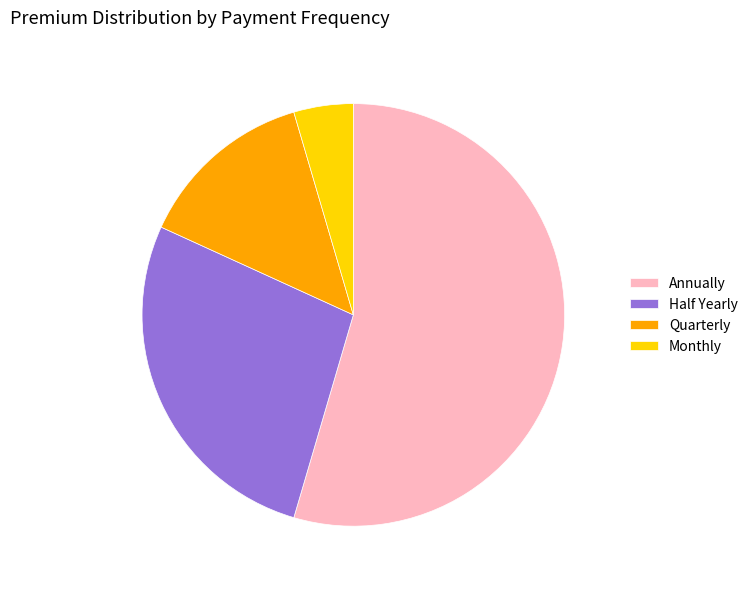

Which category accounts for the majority?

Annually